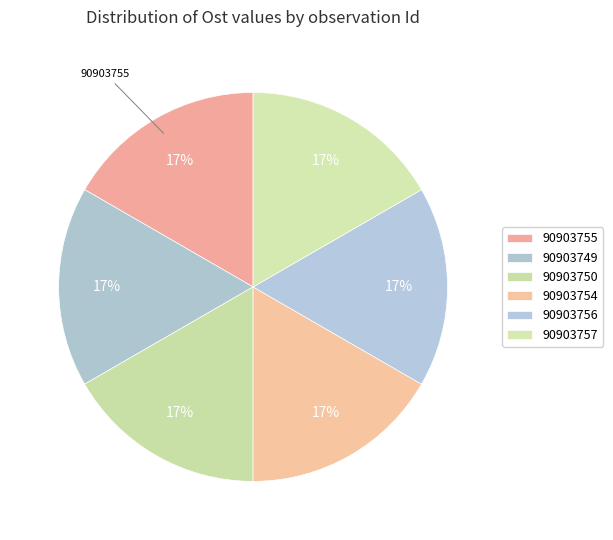

Is it true that 90903750 is 30% of the pie?

False